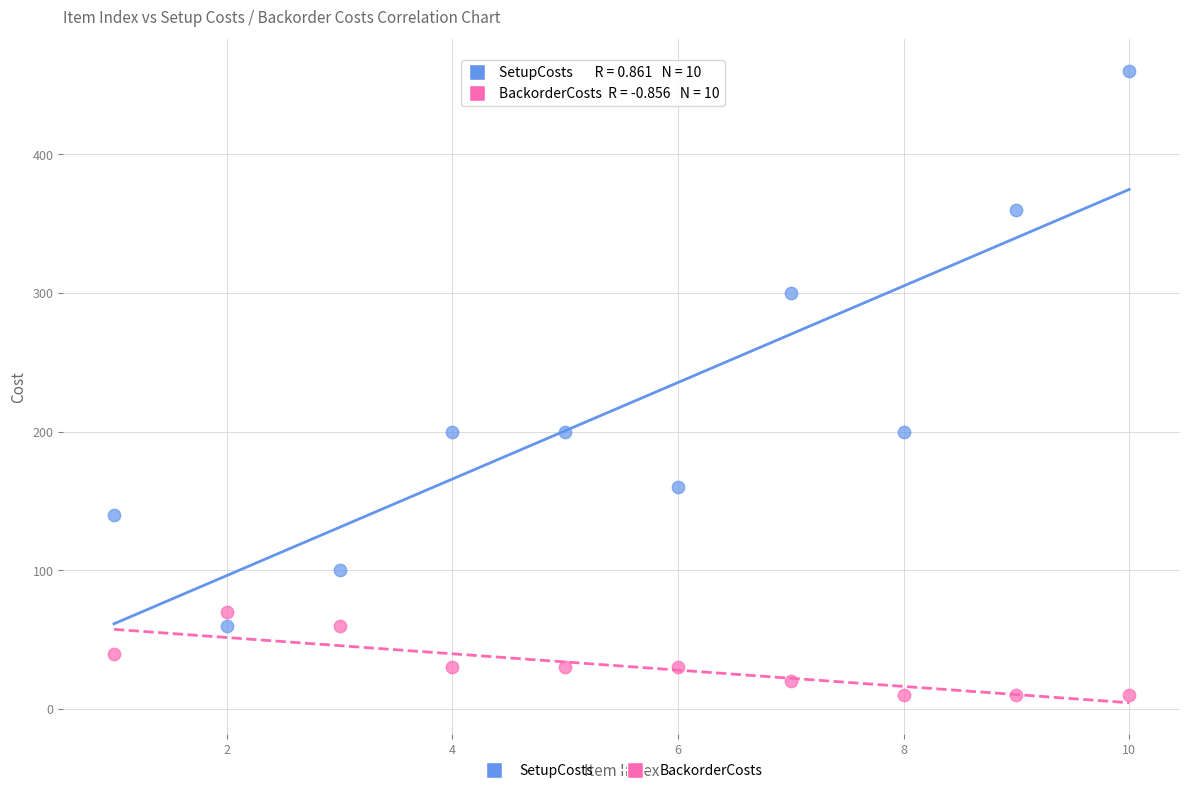

What are all the series names shown in the legend?

SetupCosts, BackorderCosts